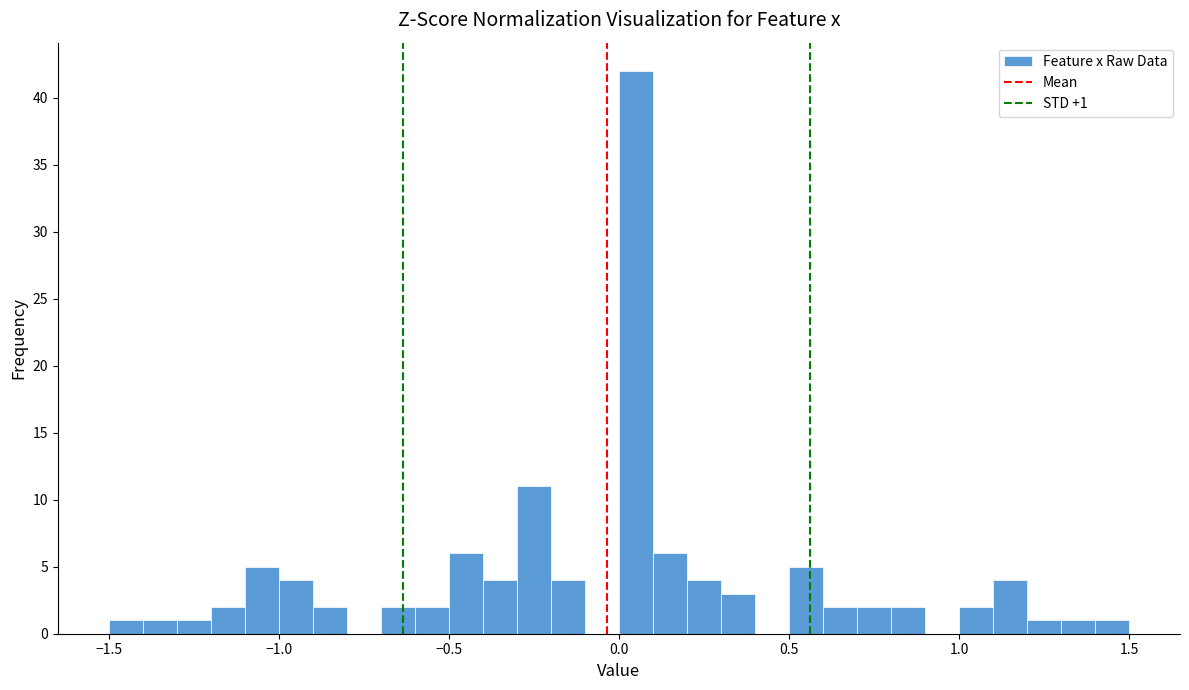

Around what value on the x-axis is the tallest bar? Give the approximate position of its centre, as read against the axis.

0.05